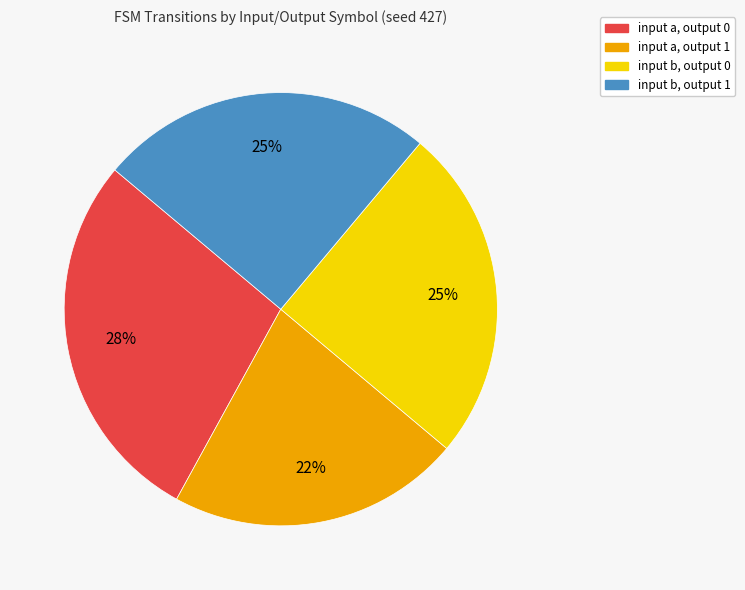

Does any single category account for the majority?

No